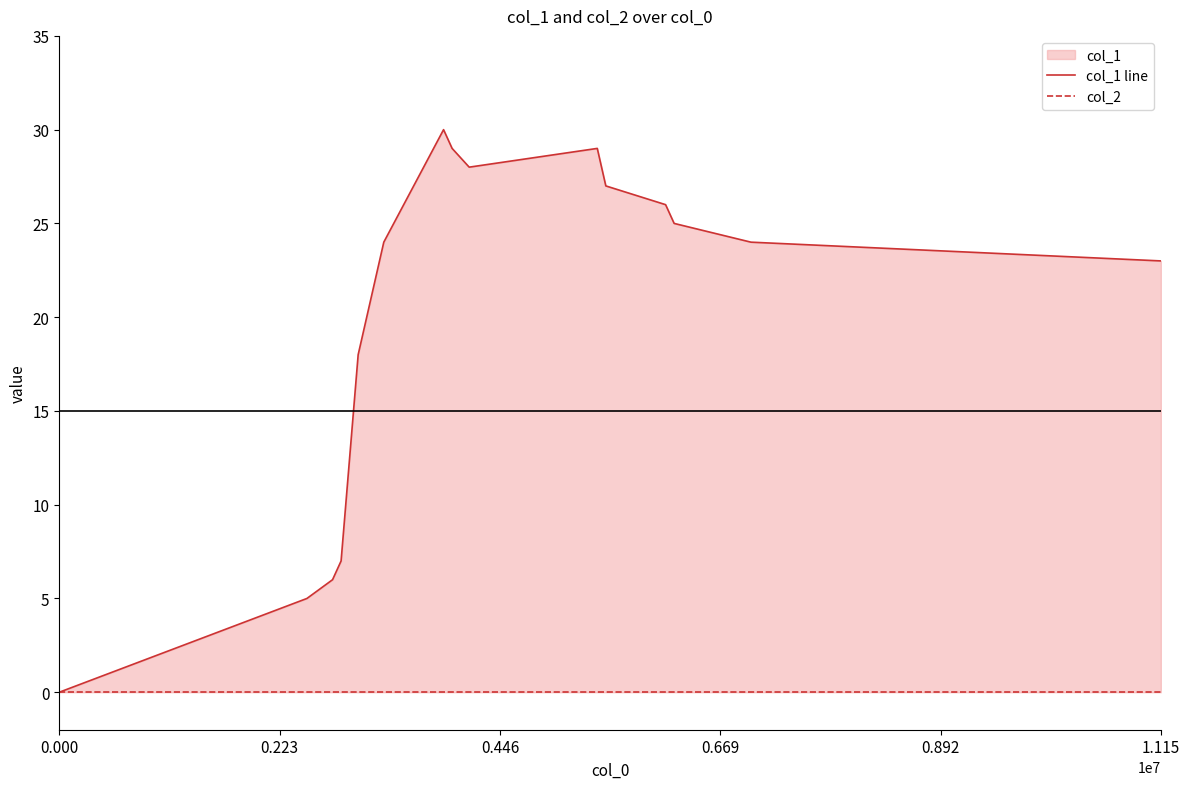

At 1.115, list the series in order from smallest to largest.

col_2, col_1 line